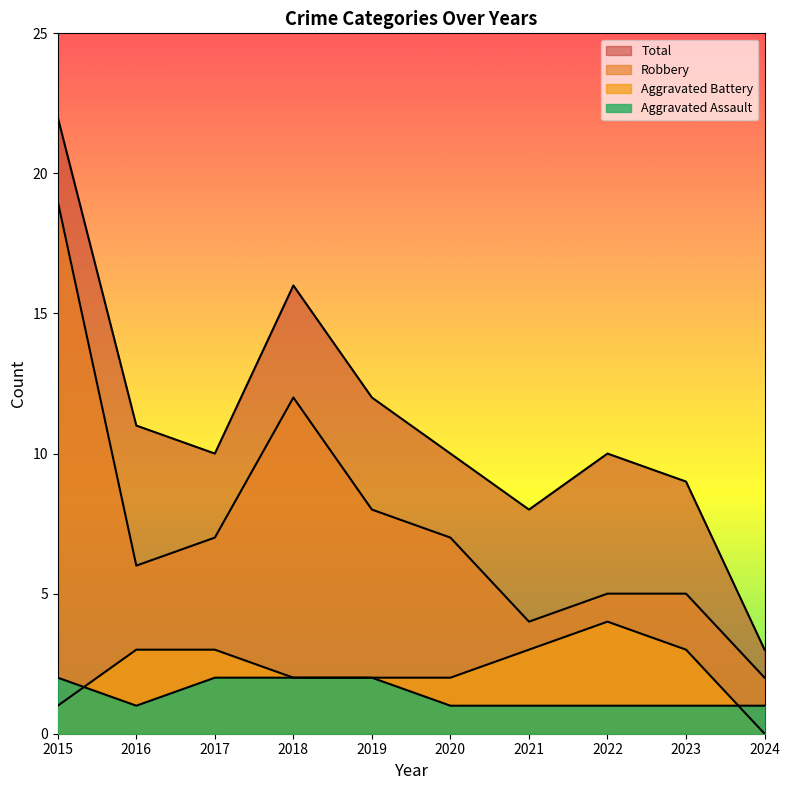

How many distinct data groups are displayed?

4